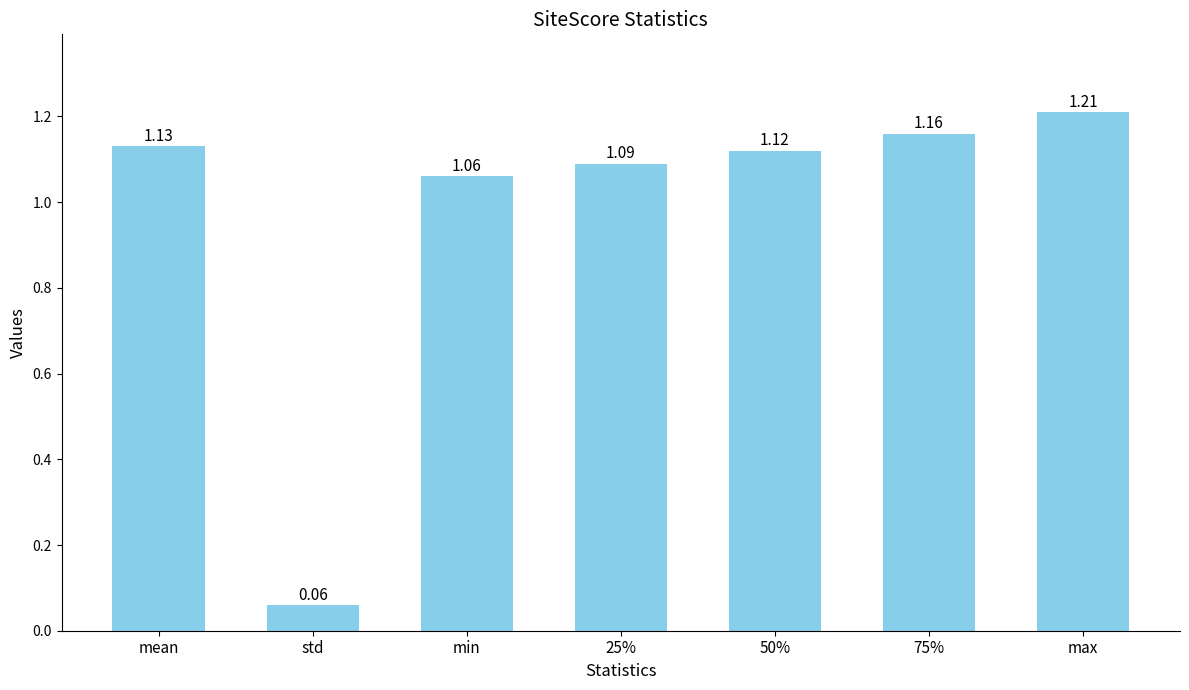

What is the label of the 6th bar from the left?

75%